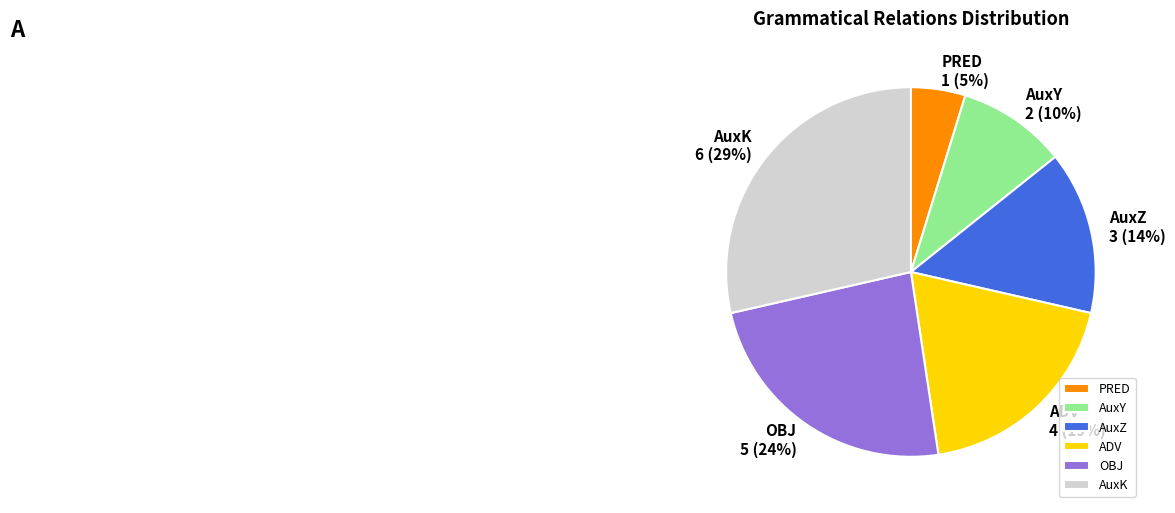

To the nearest percent, what is the combined percentage of AuxZ and AuxK?

43%